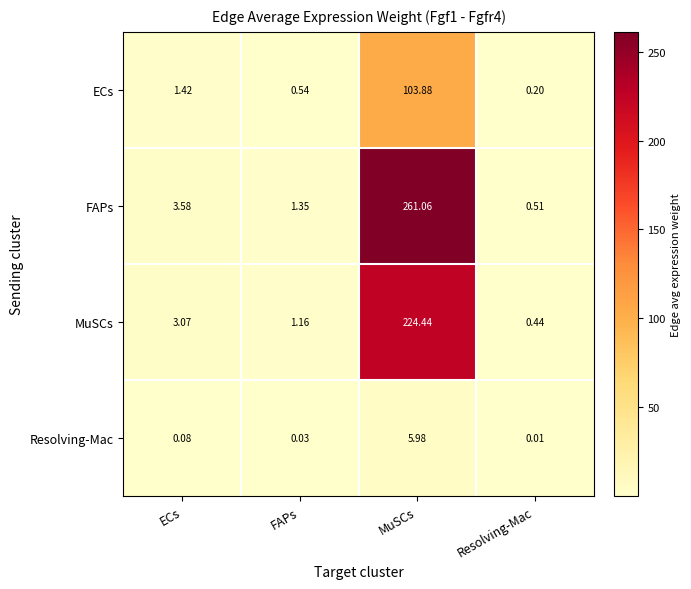

At which category is the sum across all series the highest?

MuSCs